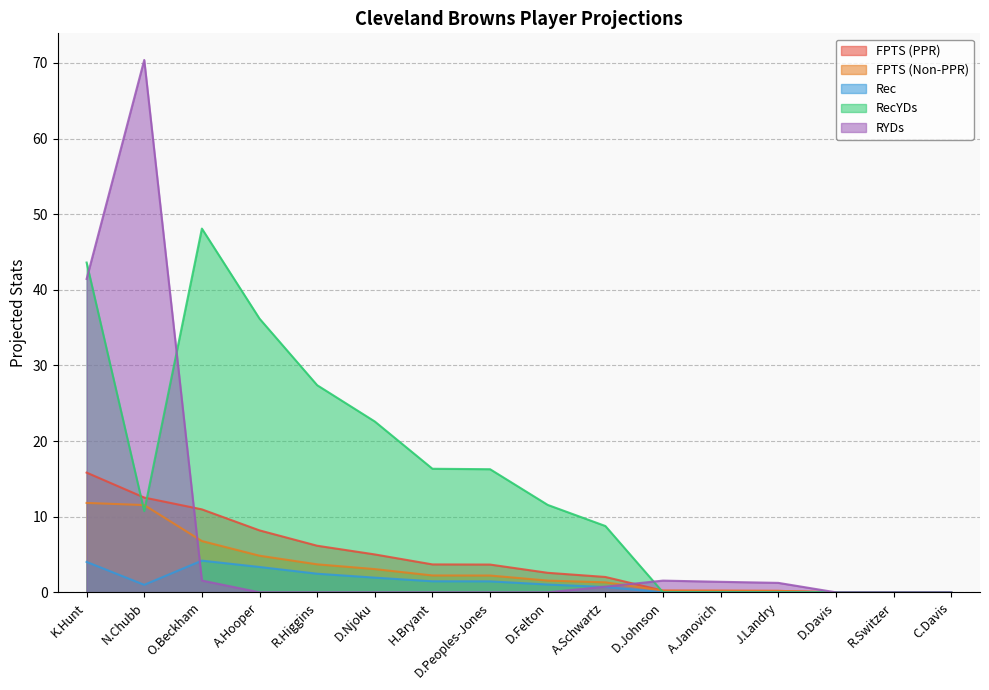

What is the label of the 13th point from the left?

J.Landry